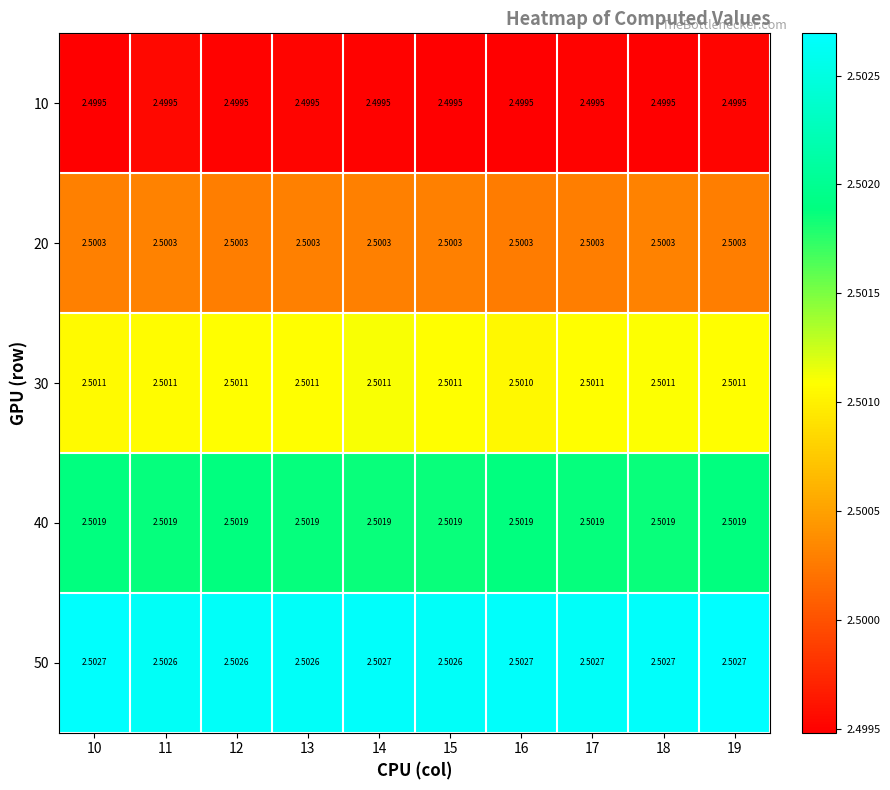

How many distinct data groups are displayed?

5